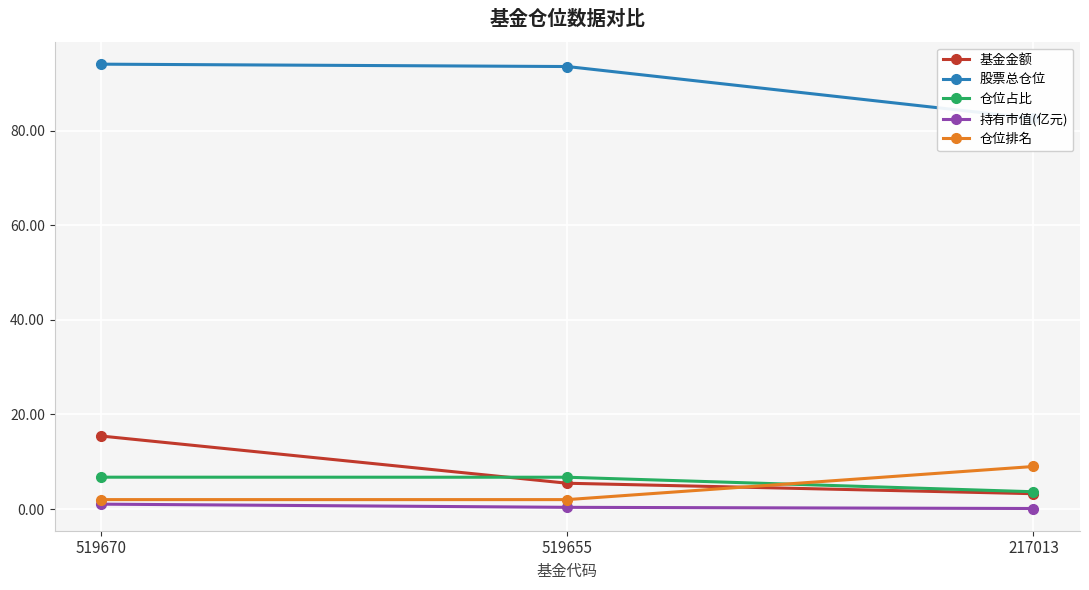

How many distinct data groups are displayed?

5